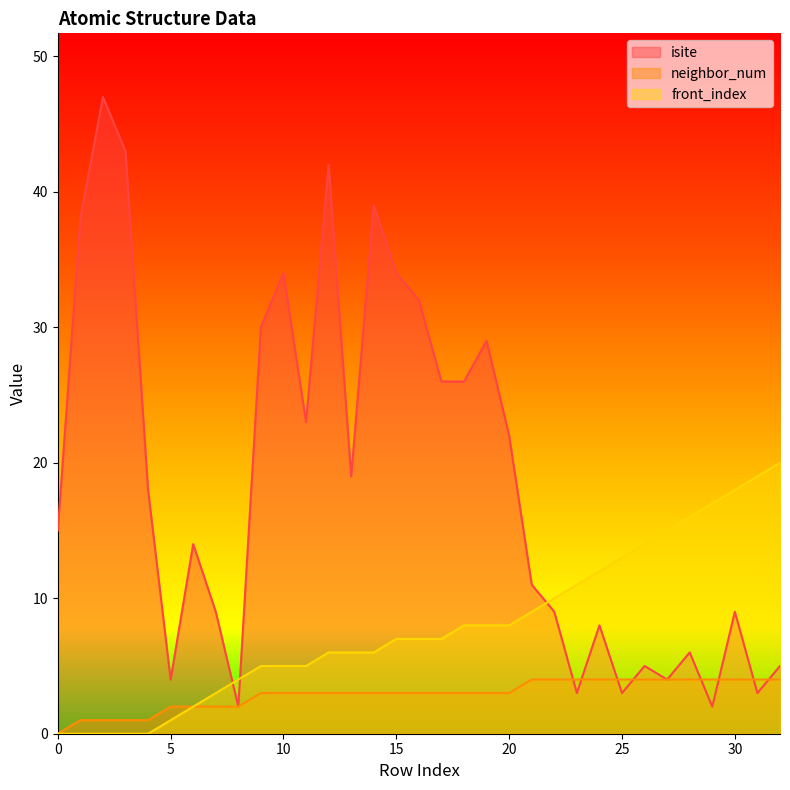

Is it true that isite equals 12 at 15?

False